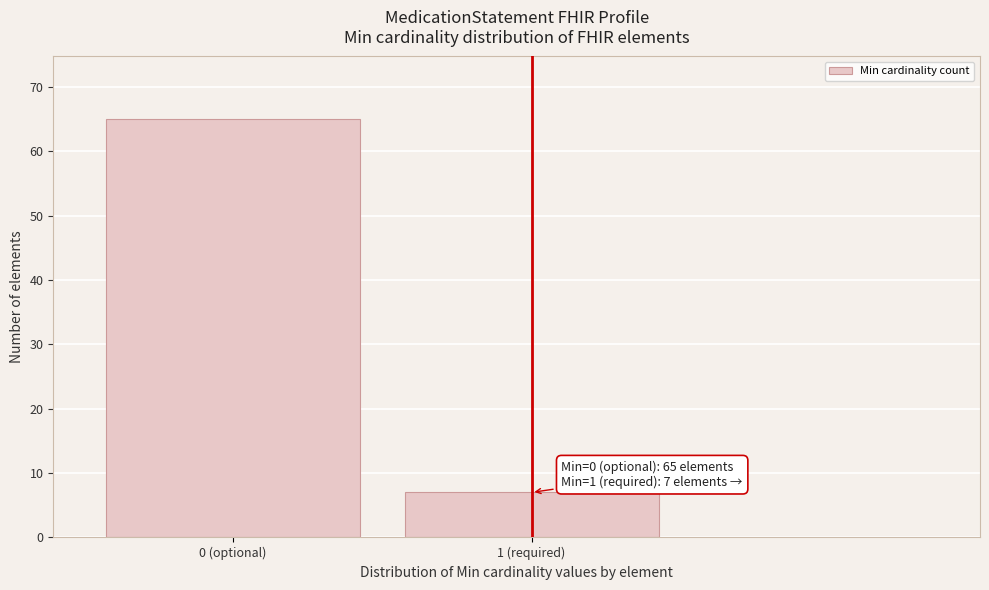

Reading left to right, list all the values displayed in this chart.

0 (optional)=65	1 (required)=7